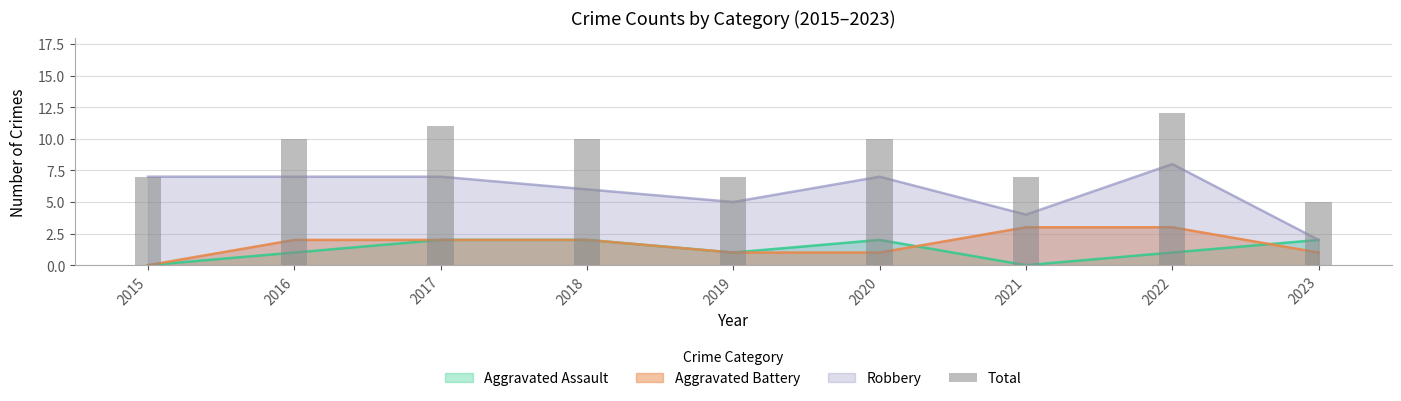

The value at 2023 is 5. True or false?

True